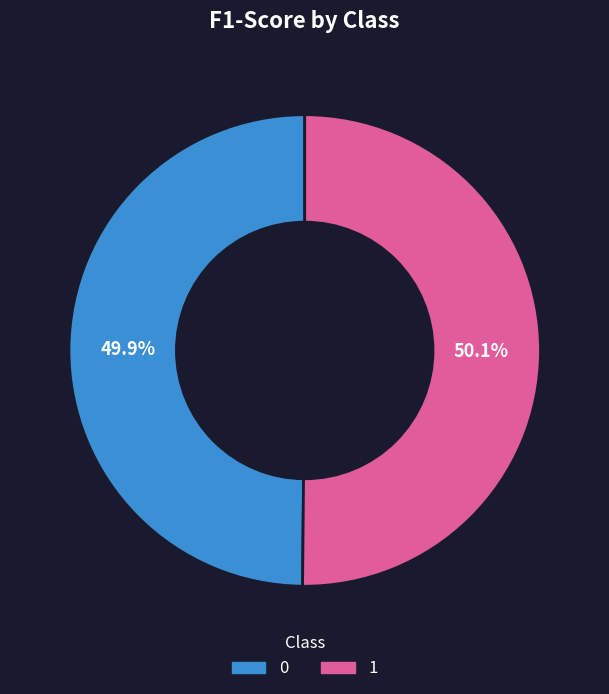

How much of the chart is everything except 1?

49.9%